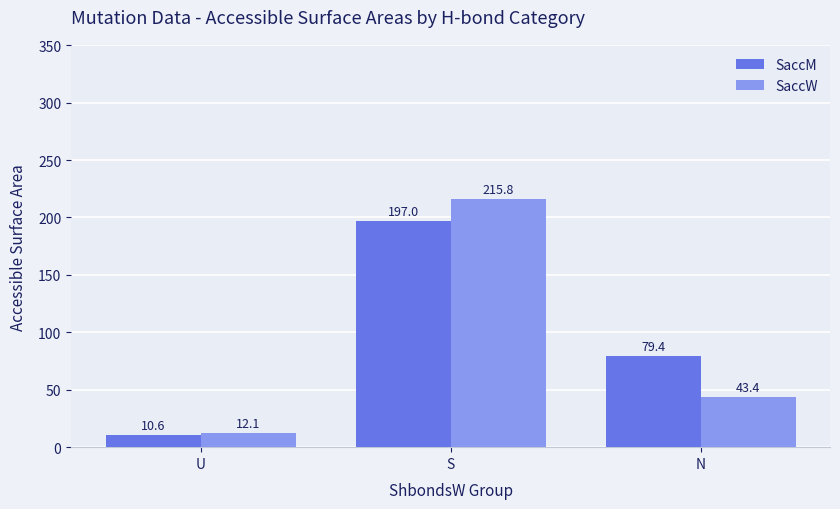

Does the chart contain stacked bars?

No